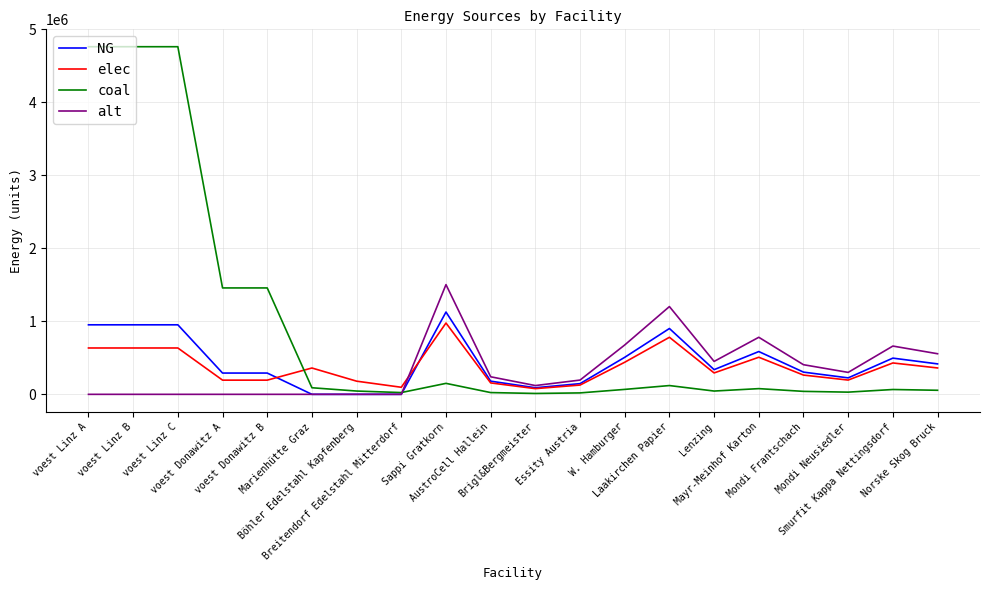

What is the difference between the highest and lowest values at Smurfit Kappa Nettingsdorf?

595320.0